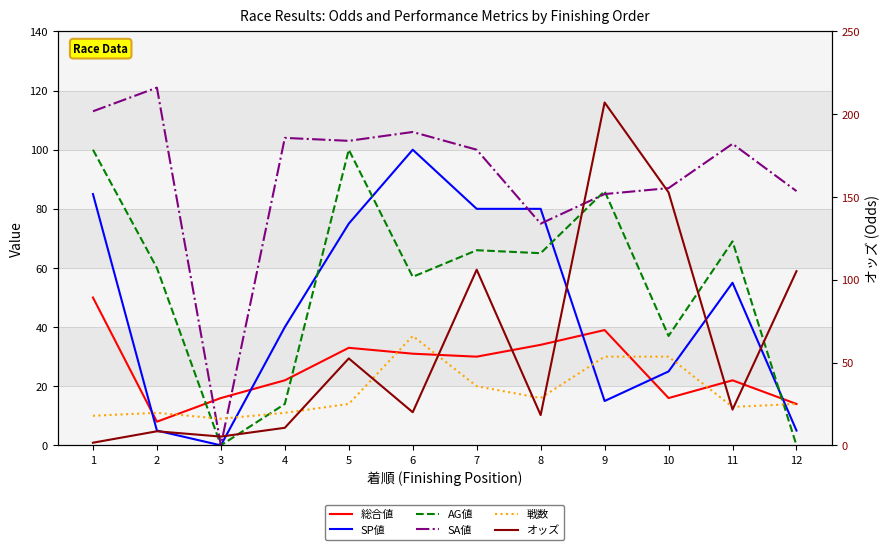

How many categories are shown in the chart?

12